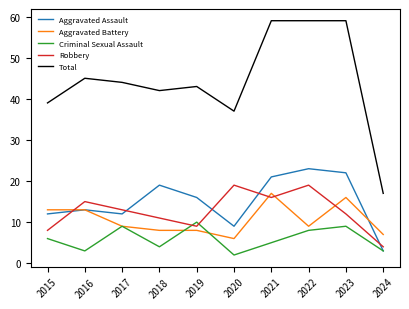

Reading left to right, list all the values displayed in this chart.

Aggravated Assault: 12	13	12	19	16	9	21	23	22	3
Aggravated Battery: 13	13	9	8	8	6	17	9	16	7
Criminal Sexual Assault: 6	3	9	4	10	2	5	8	9	3
Robbery: 8	15	13	11	9	19	16	19	12	4
Total: 39	45	44	42	43	37	59	59	59	17